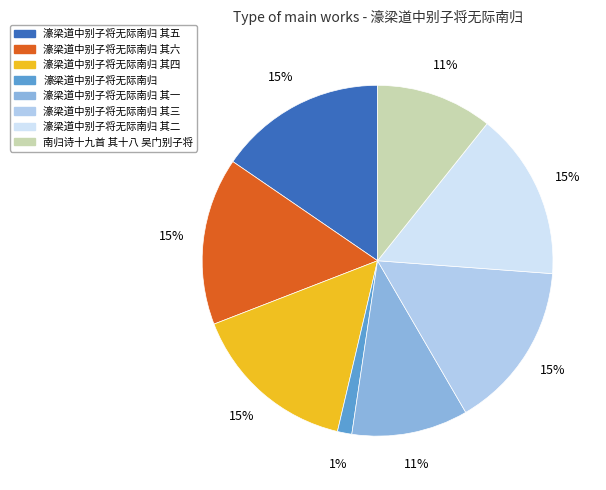

How many slices are in this pie chart?

8